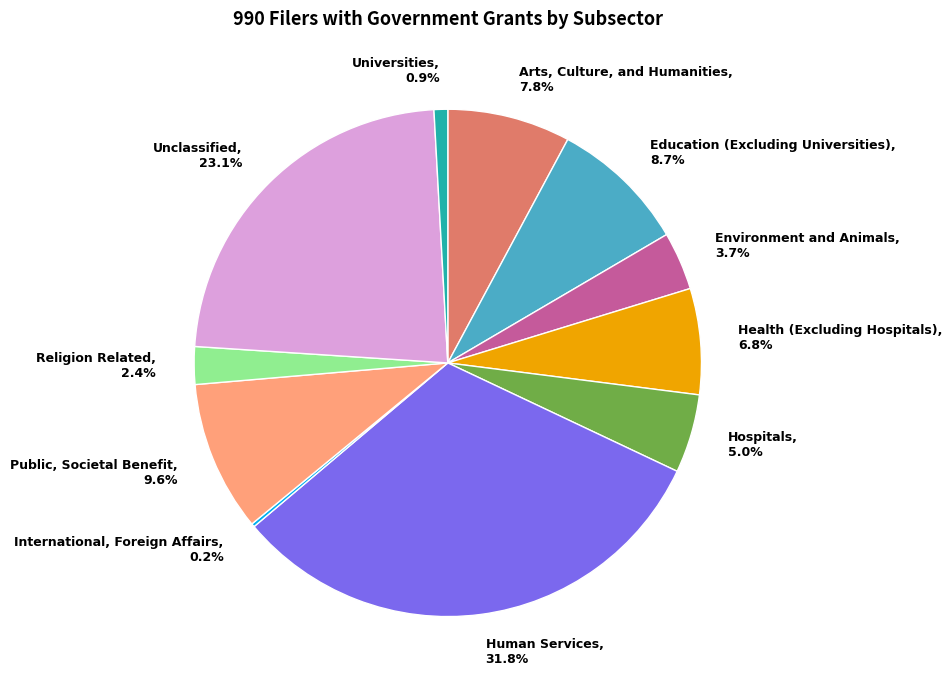

Is it true that Hospitals is 14% of the pie?

False